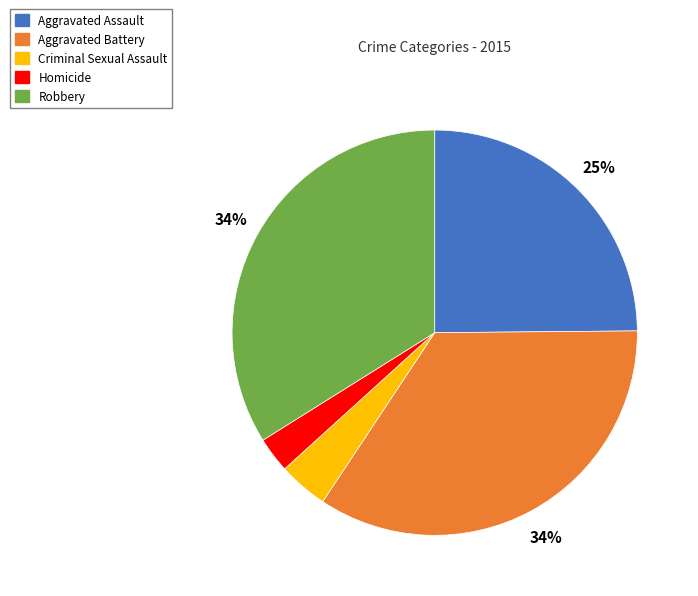

Does Criminal Sexual Assault represent more than half of the total?

No